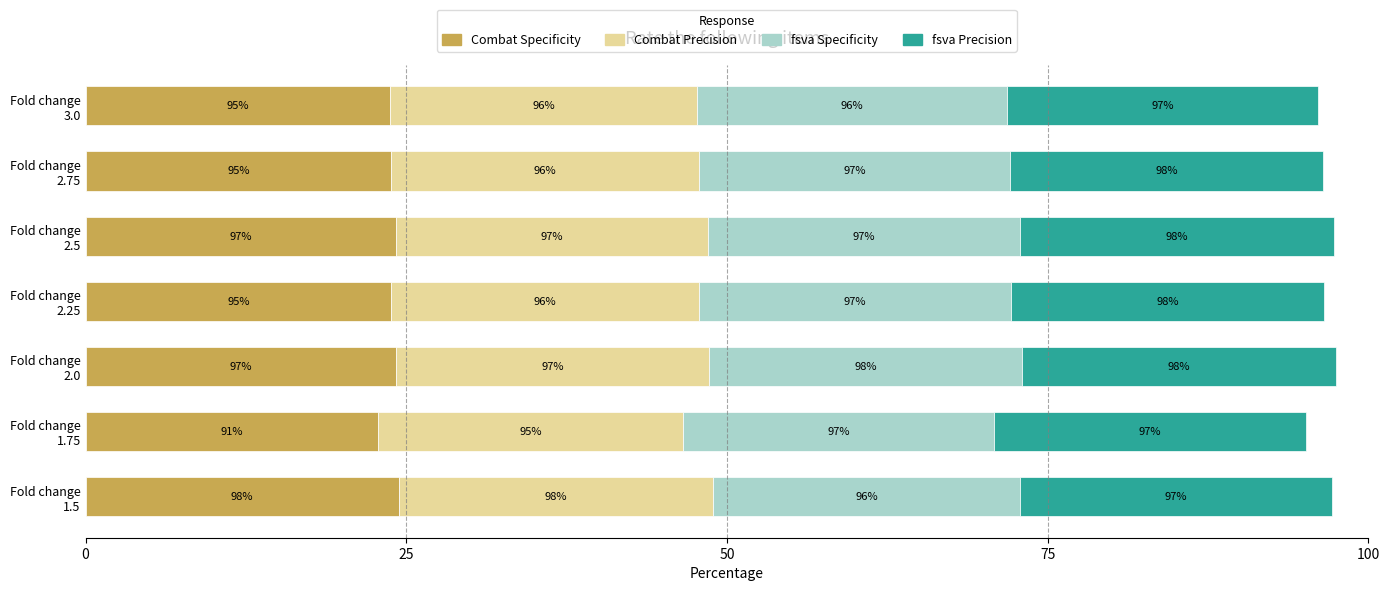

Reading left to right, extract all data points from this chart.

Combat Specificity: 24.4	22.8	24.2	23.8	24.2	23.8	23.7
Combat Precision: 24.5	23.8	24.4	24.0	24.3	24.0	23.9
fsva Specificity: 24.0	24.2	24.4	24.3	24.4	24.3	24.1
fsva Precision: 24.3	24.3	24.5	24.4	24.5	24.4	24.3